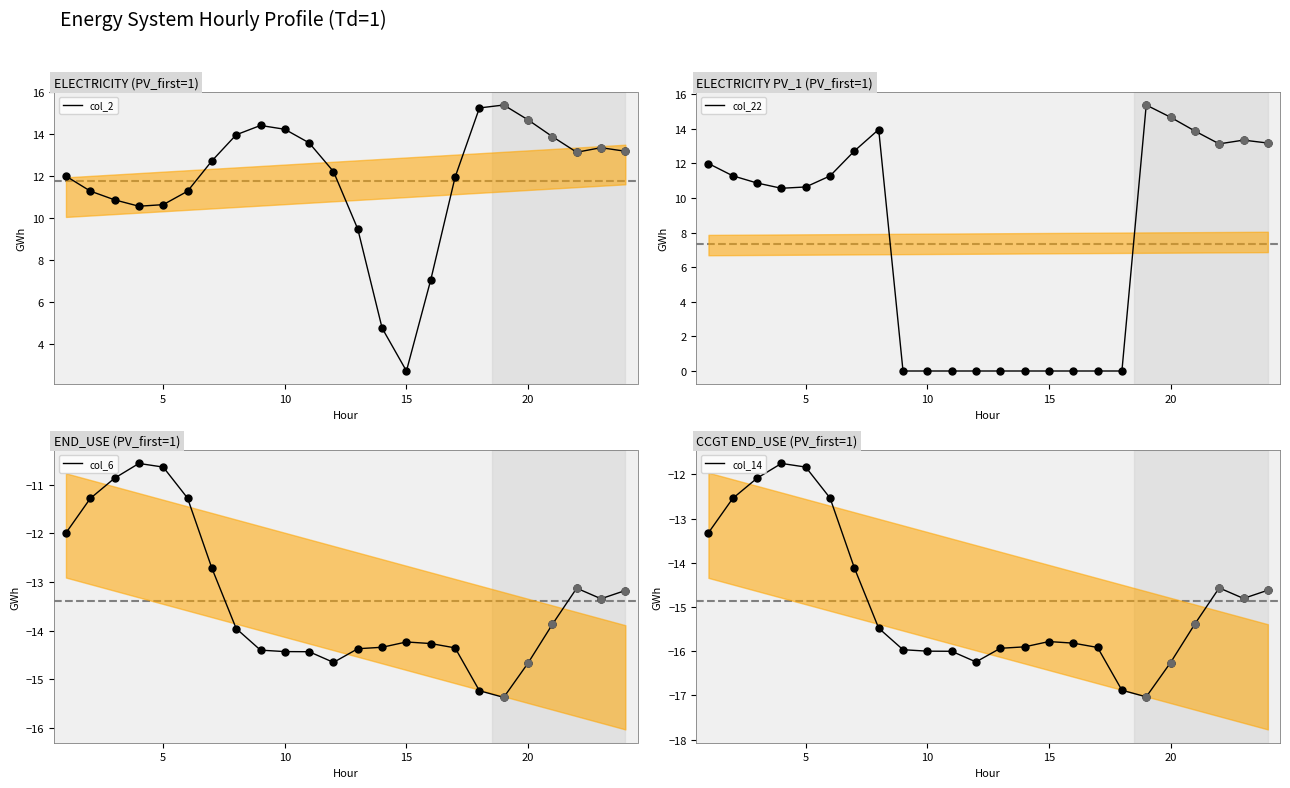

Is the value of col_22 at 8 greater than the value of col_6 at 17?

Yes